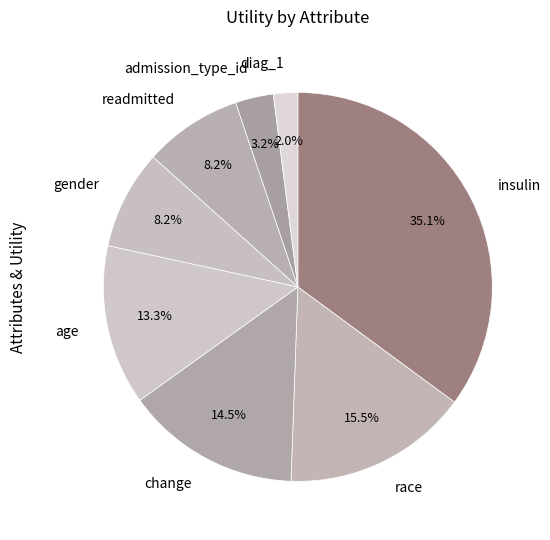

To the nearest percent, what is the difference between the gender and change slice percentages?

6%